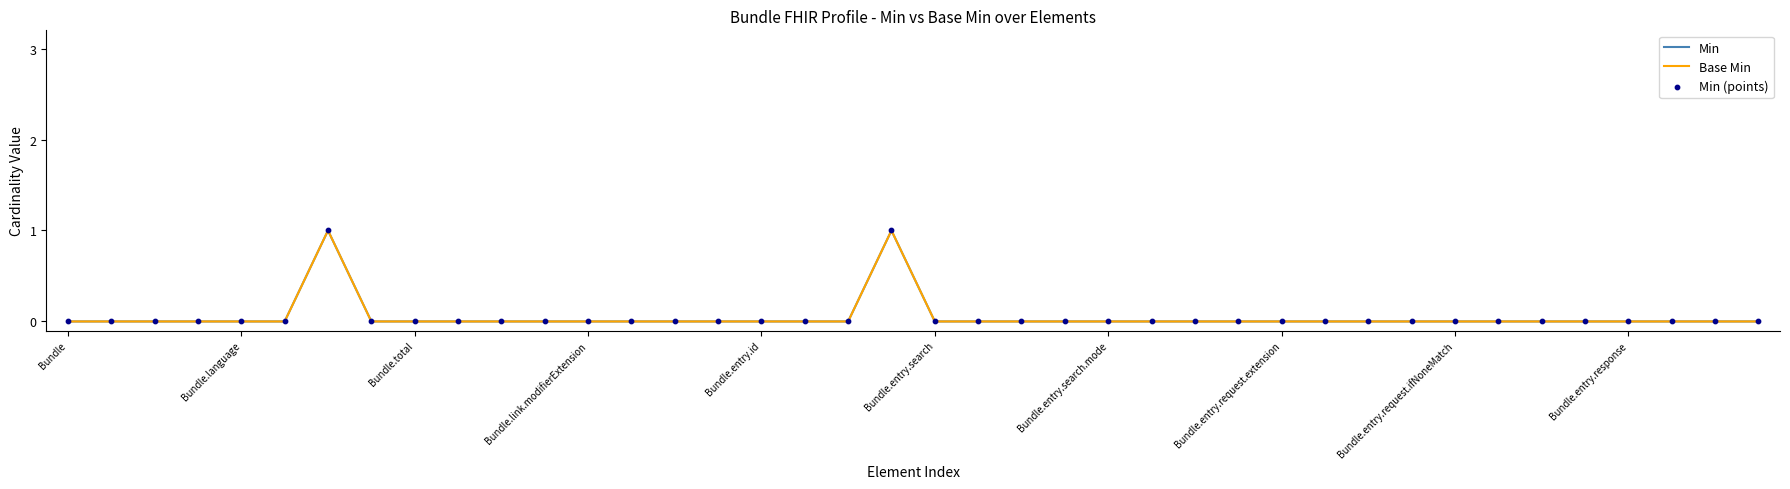

Is this an area chart (filled region under the line)?

No